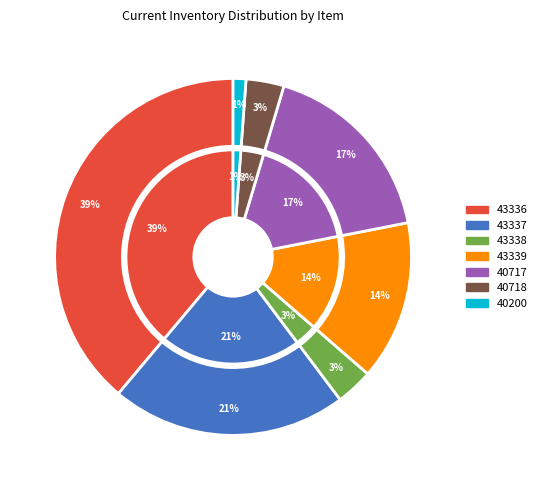

How many slices are in this pie chart?

7